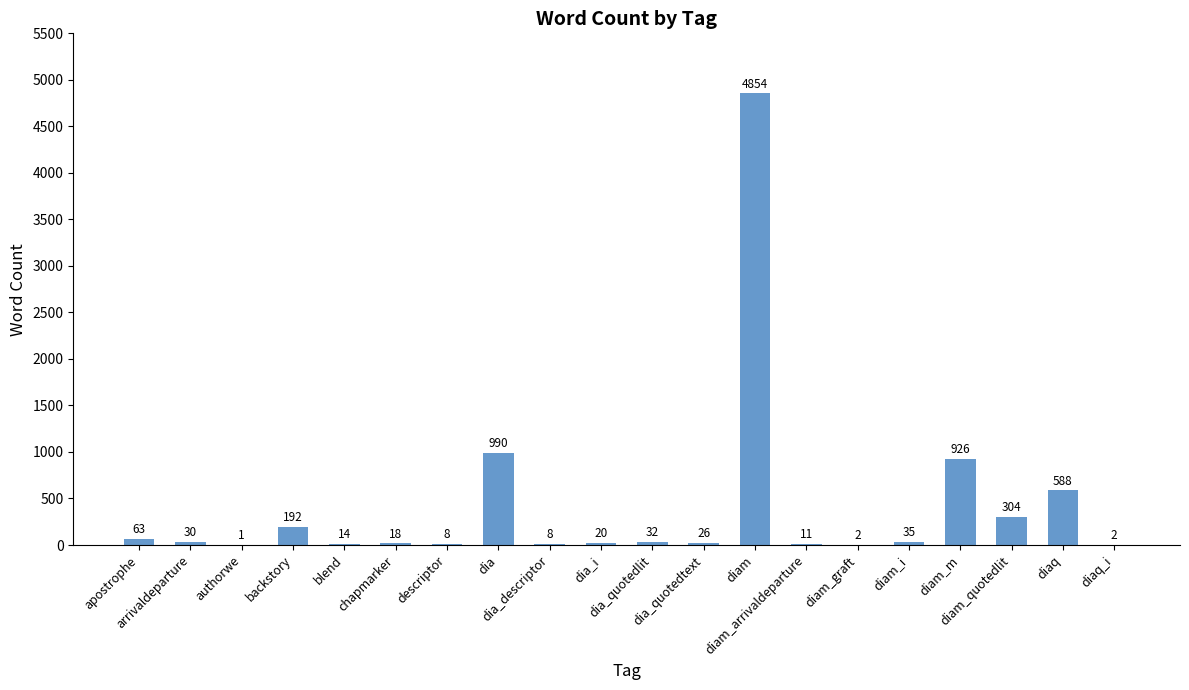

What is the maximum value shown in the chart?

4854